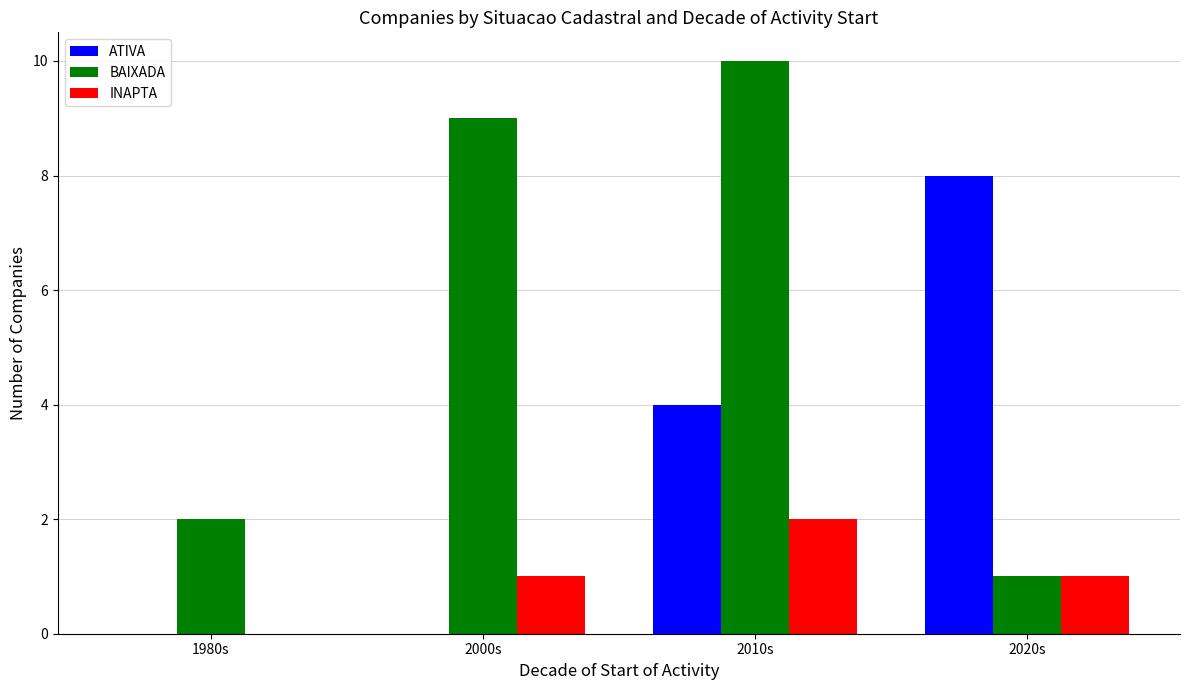

What is the maximum value shown in the chart?

10